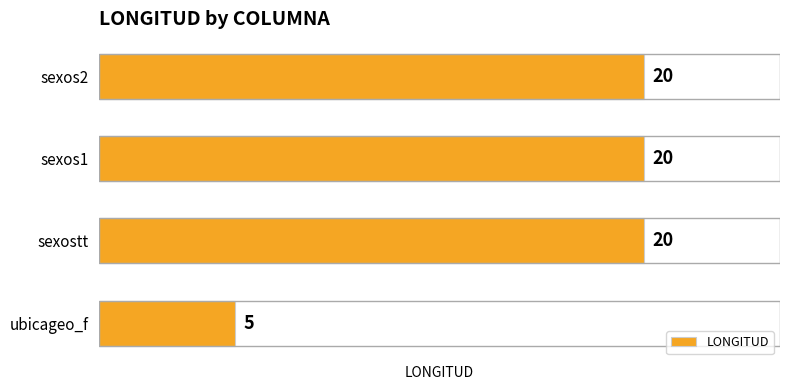

True or false: the data shows 8 at sexostt.

False